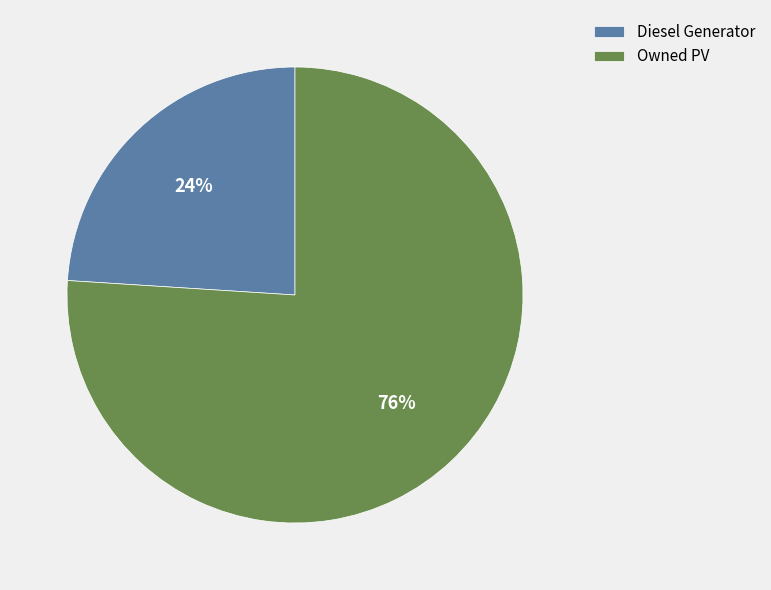

Which category has the smallest portion of the pie?

Diesel Generator